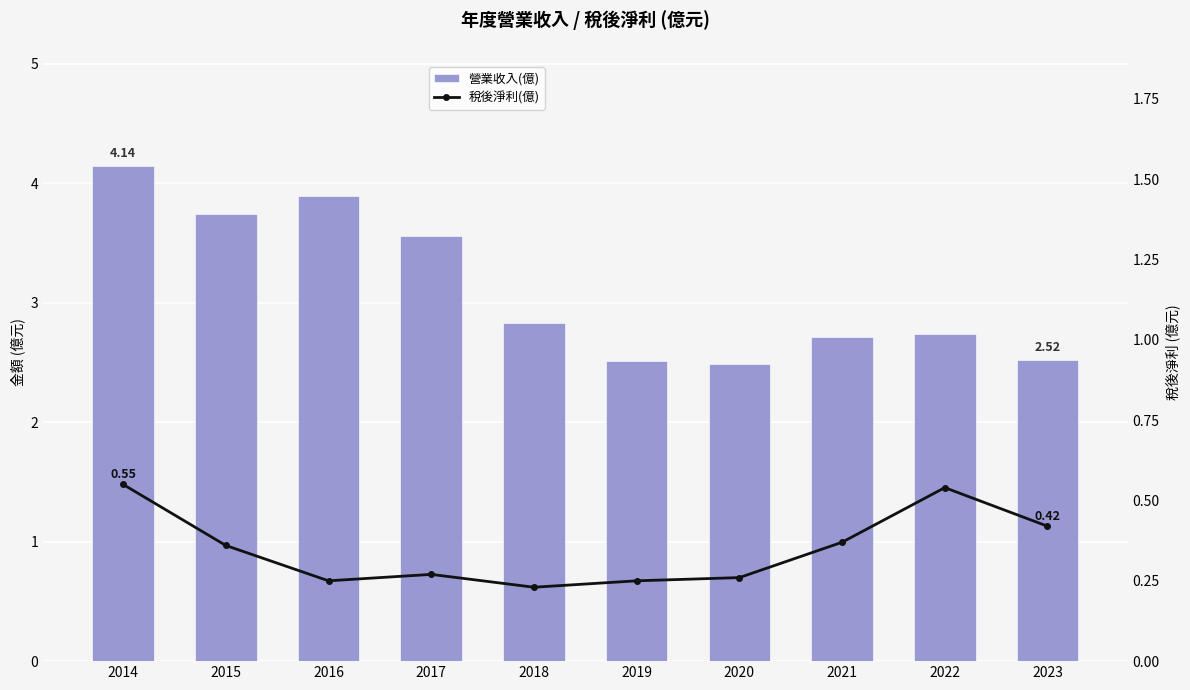

Rank the series at 2018 from lowest to highest value.

稅後淨利(億), 營業收入(億)